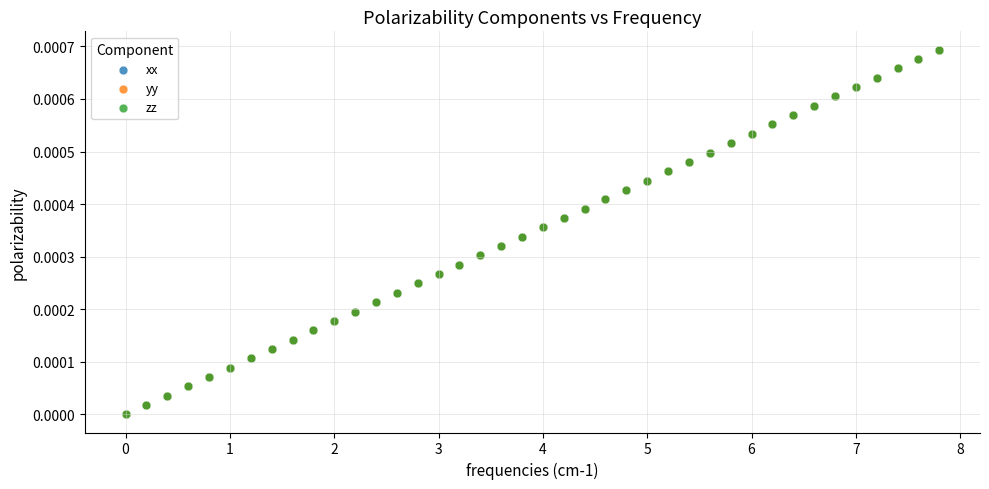

What are all the series names shown in the legend?

xx, yy, zz